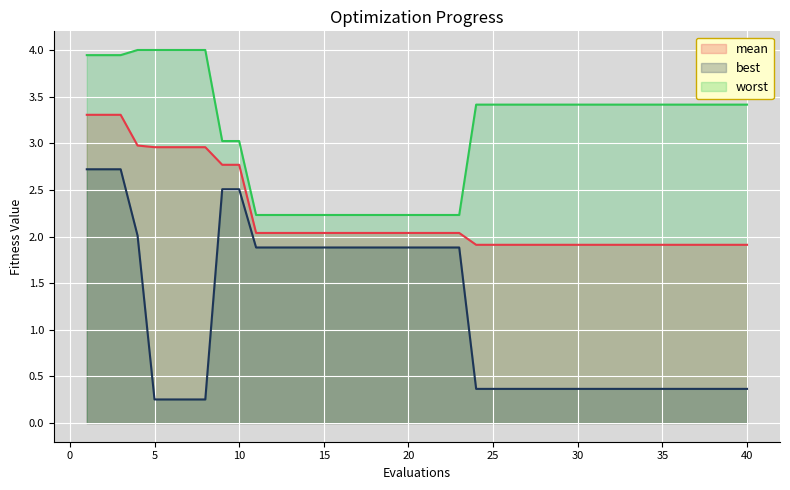

The worst series shows 3.4 at 34. True or false?

True